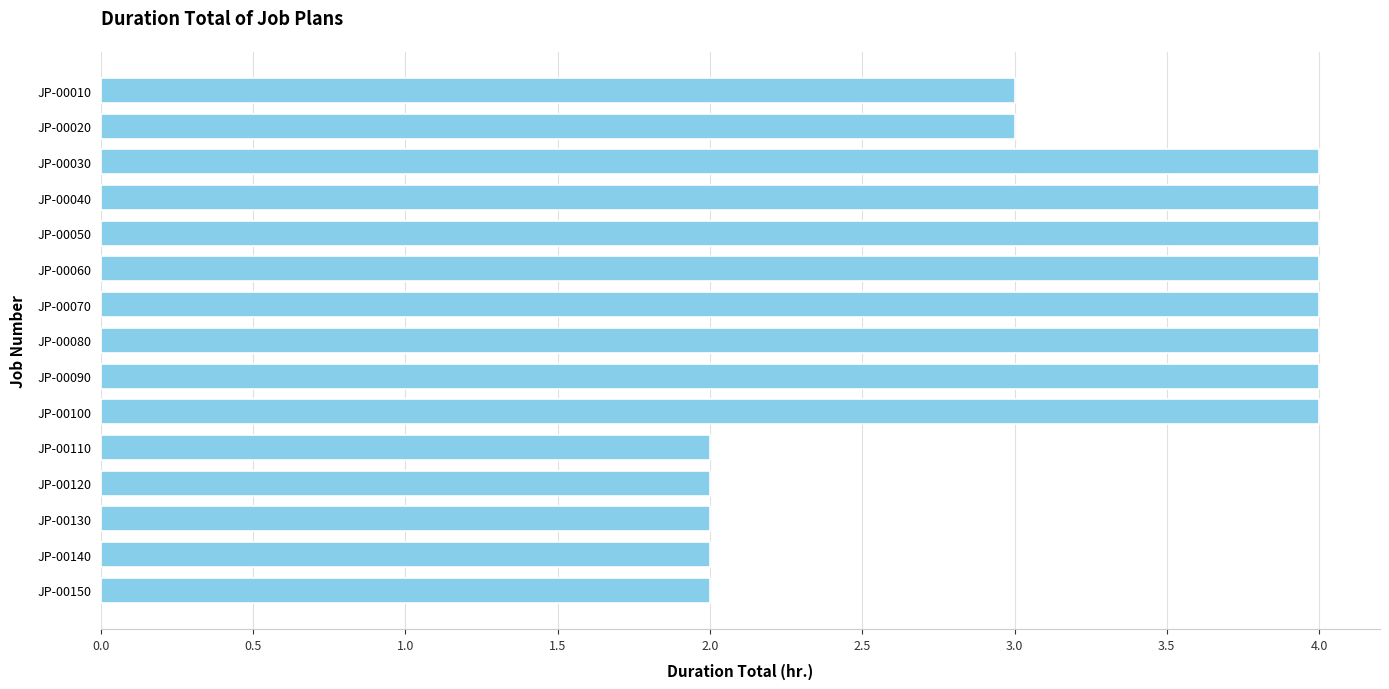

What is the greatest value displayed?

4